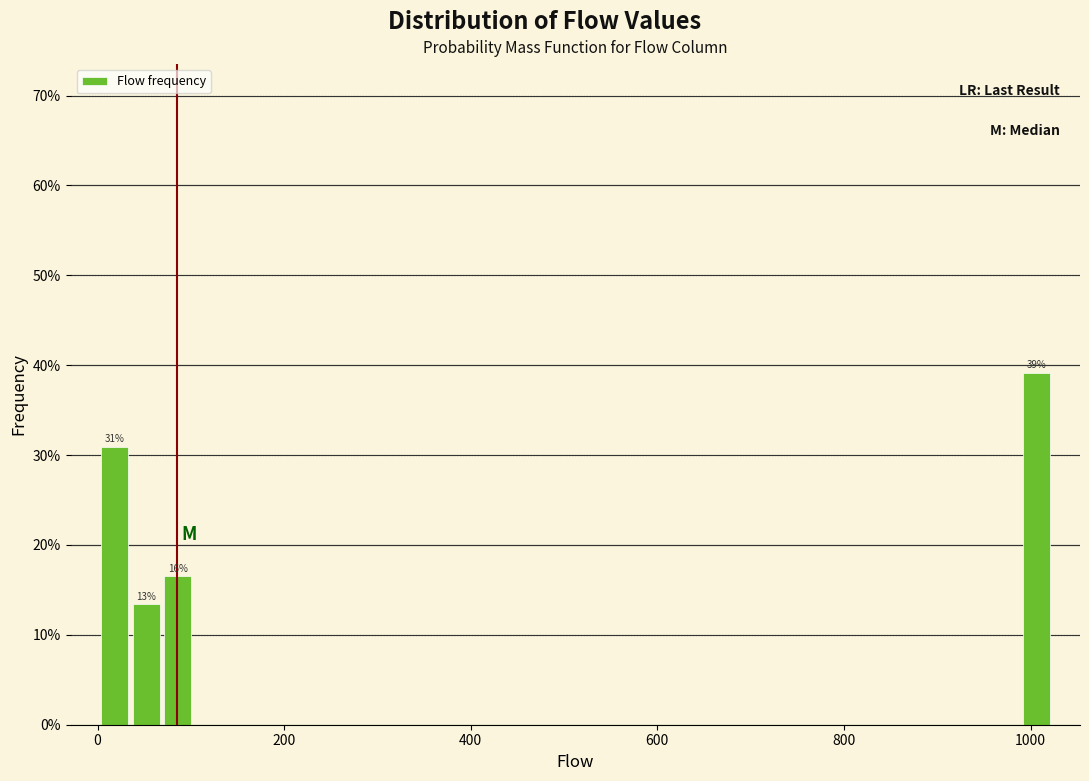

Read against the x-axis, roughly where is the centre of the tallest bar?

1000